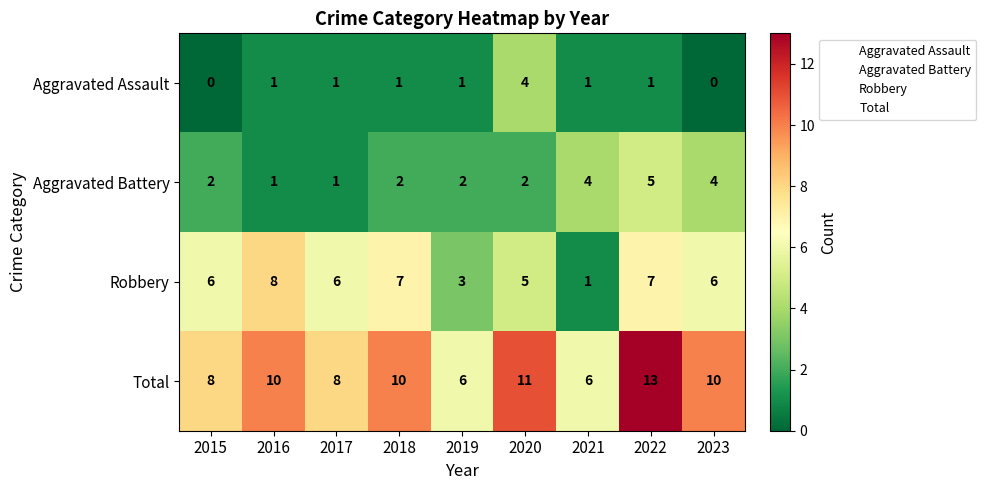

Rank the series by their maximum value, from lowest to highest.

Aggravated Assault, Aggravated Battery, Robbery, Total